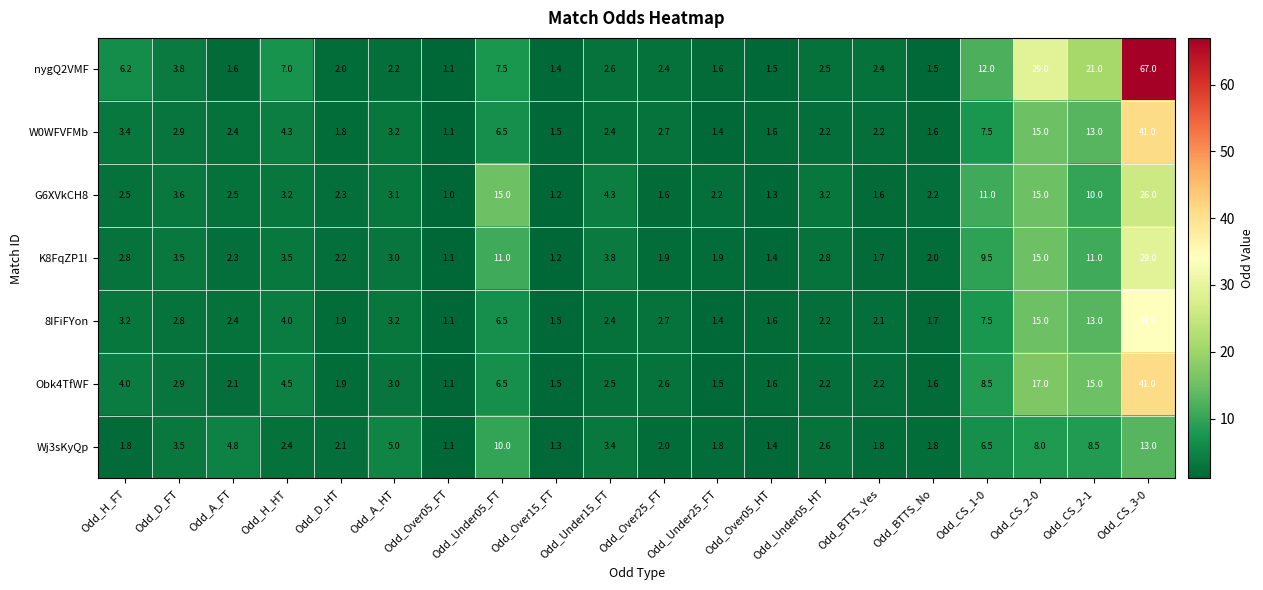

Which series has the largest total across all categories?

nygQ2VMF